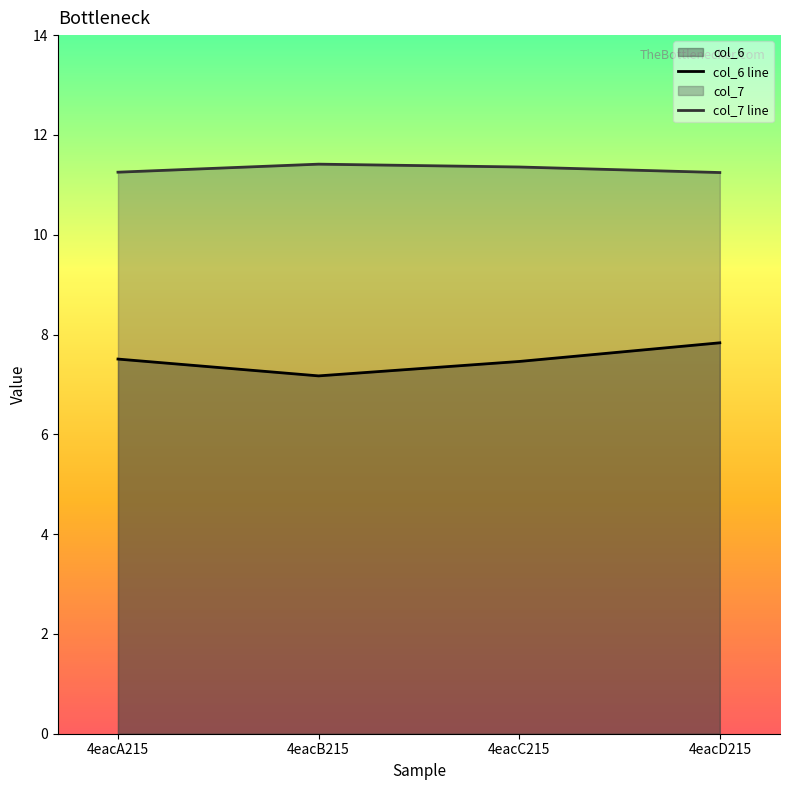

True or false: col_7 and col_6 intersect in this chart.

False